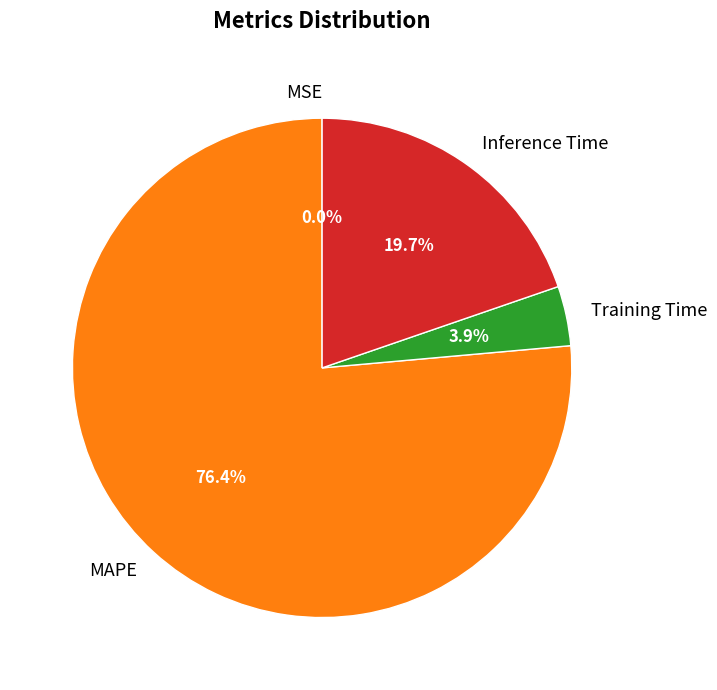

The MAPE slice represents 88% of the pie. True or false?

False